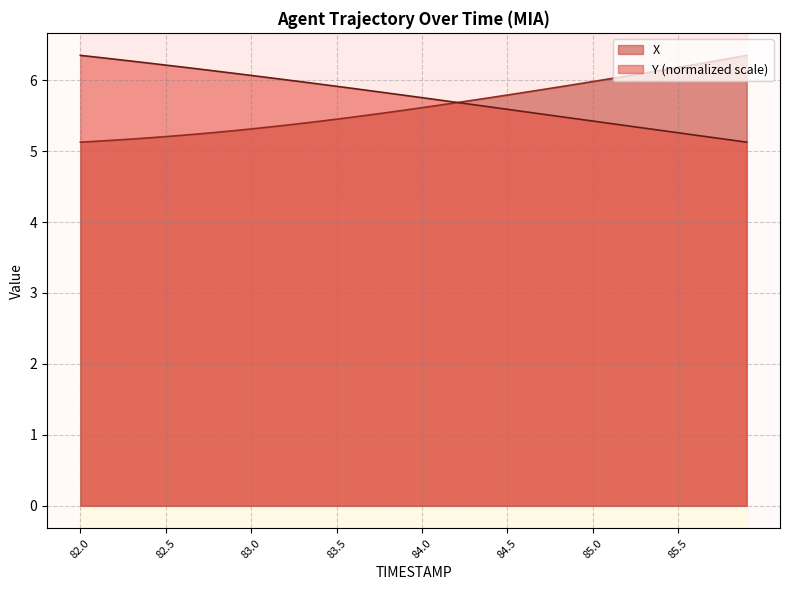

Does the chart have visible grid lines?

Yes